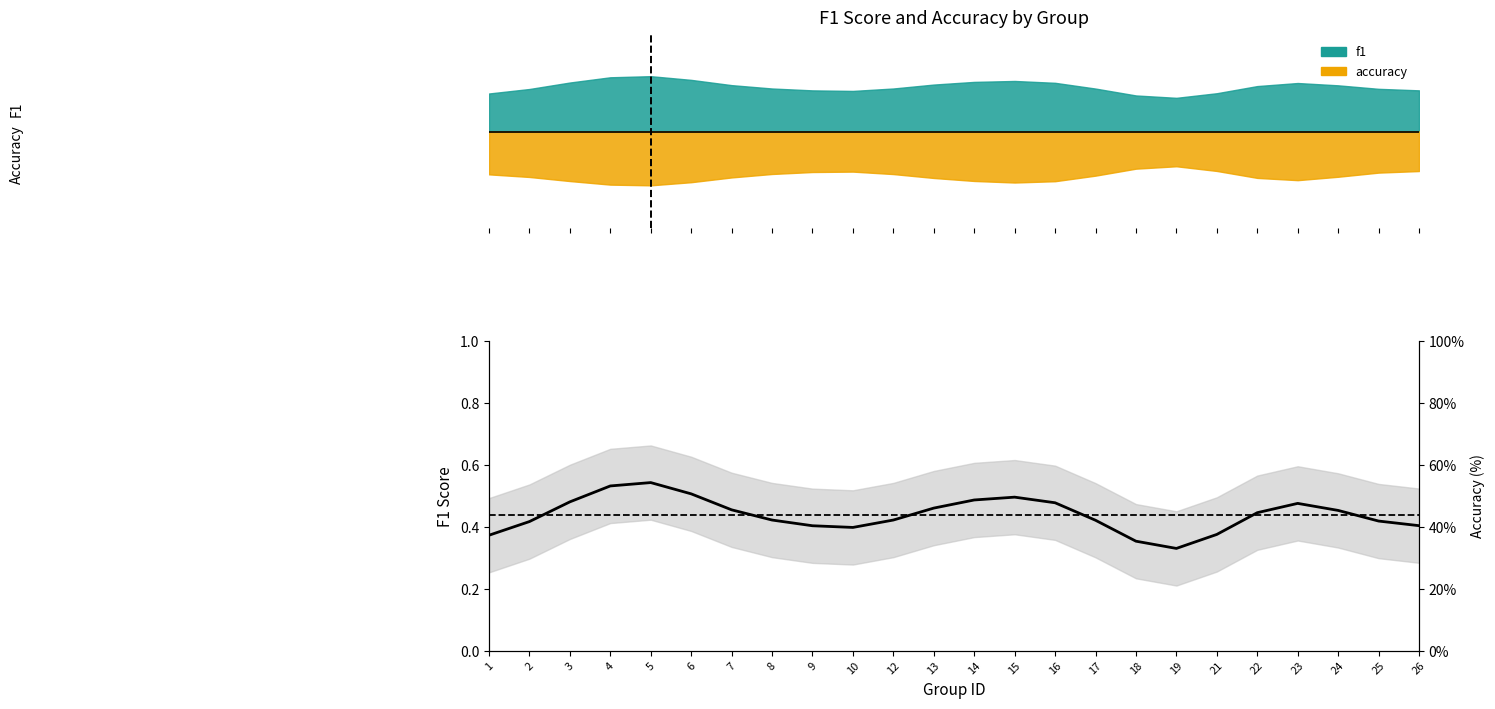

How many lines are shown in the chart?

1